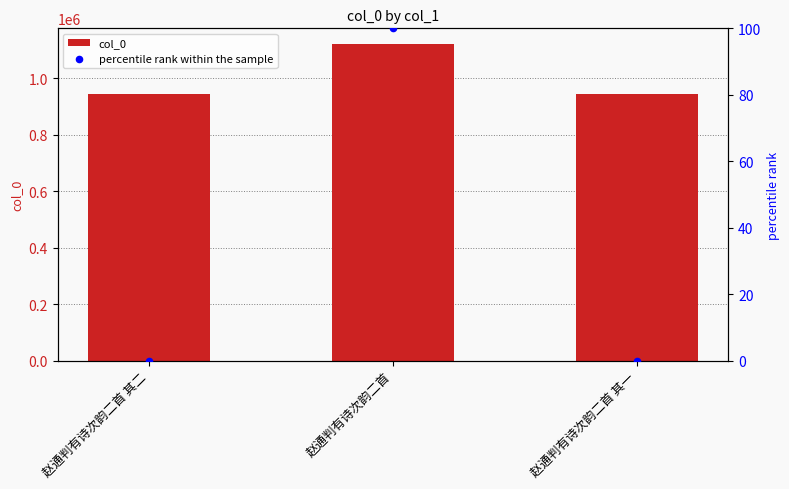

Which series reaches the maximum Y coordinate?

col_0